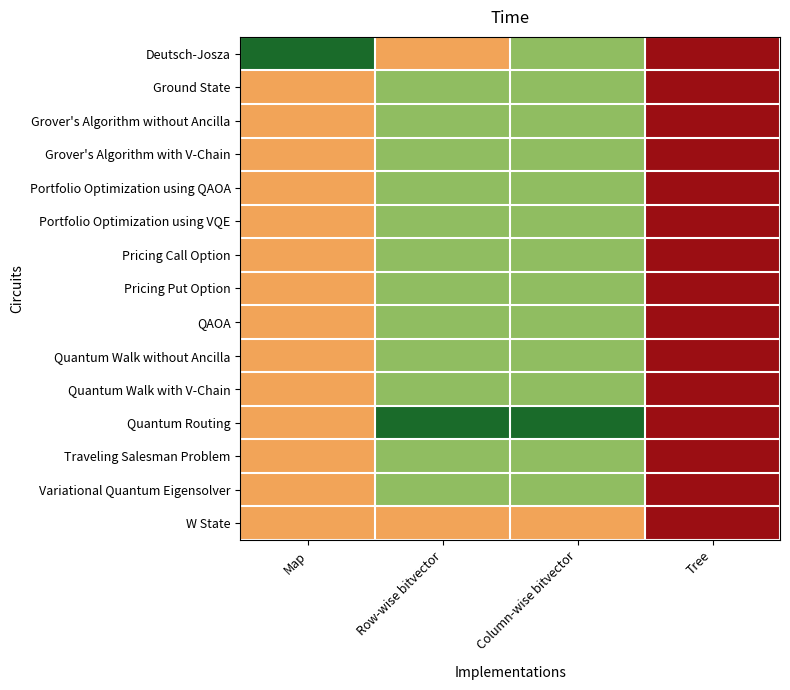

Which series has the widest spread of values?

Deutsch-Josza